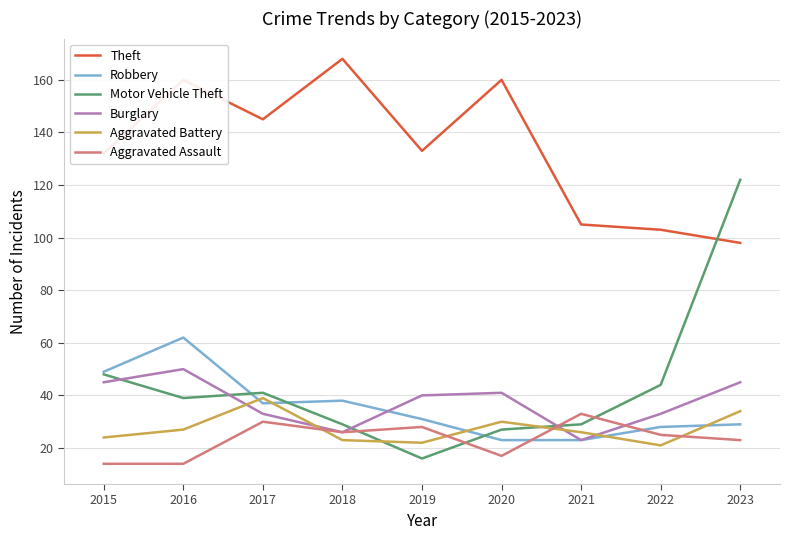

What is the sum of all Aggravated Battery values?

246